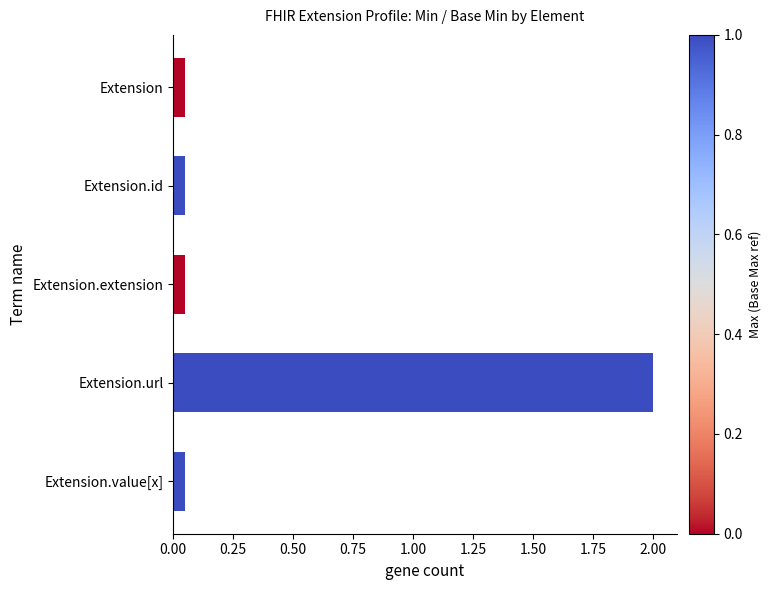

What is the greatest value displayed?

2.0